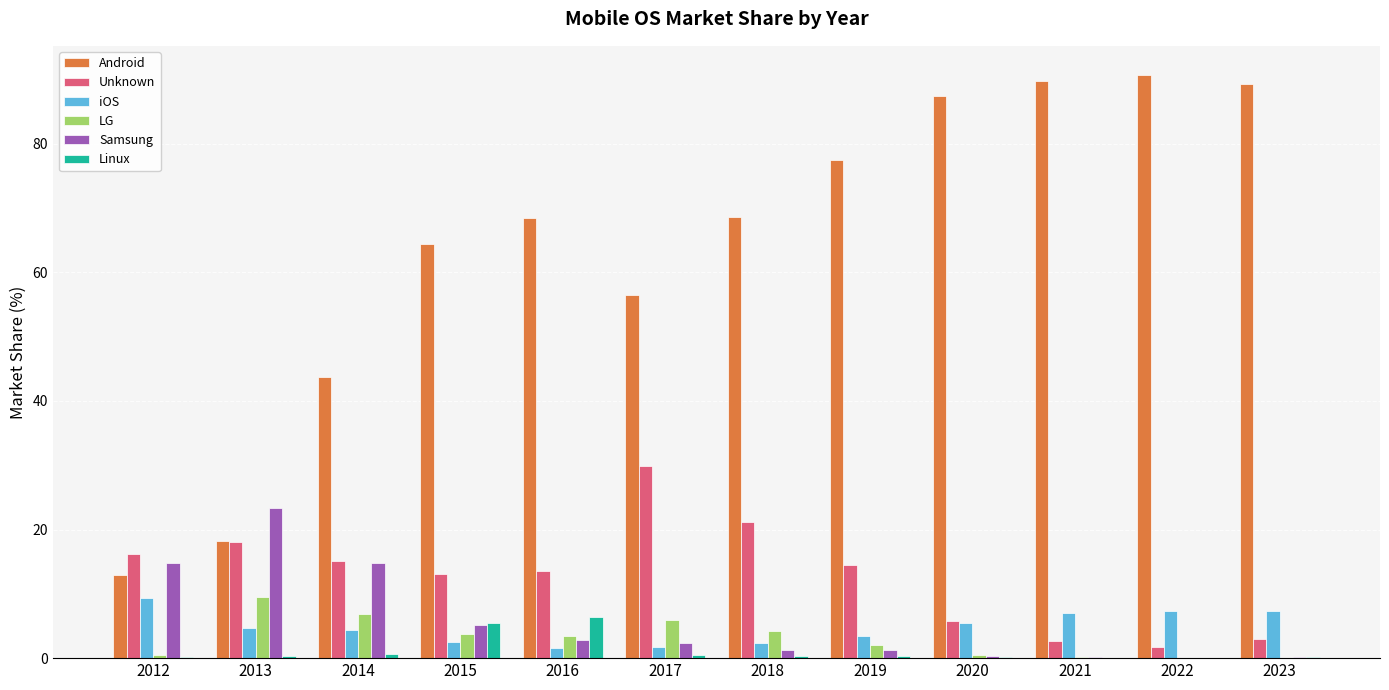

What are all the series names shown in the legend?

Android, Unknown, iOS, LG, Samsung, Linux